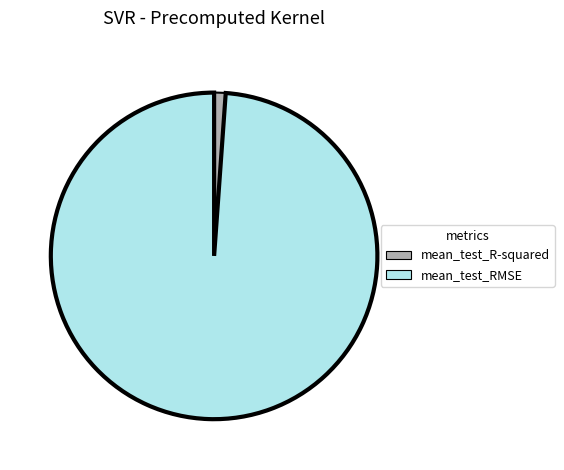

Which category has the smallest portion of the pie?

mean_test_R-squared